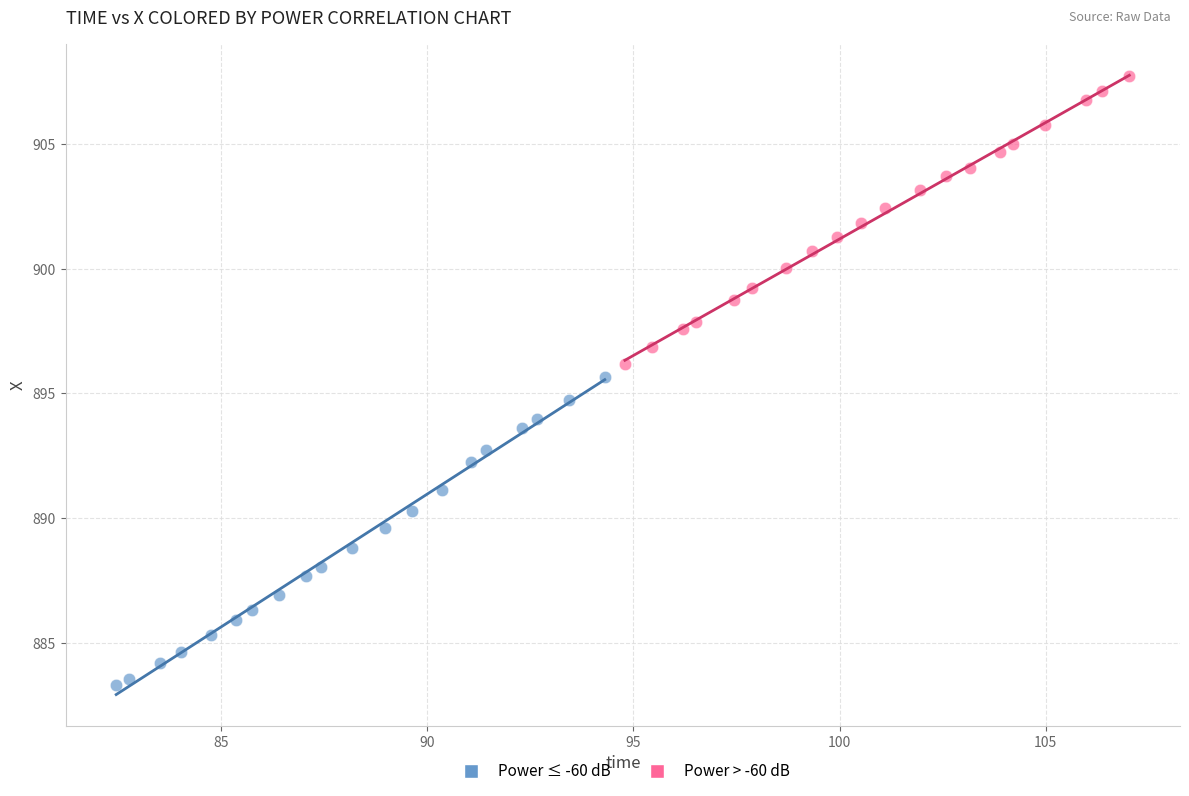

Which series has the widest spread of Y values?

Power ≤ -60 dB